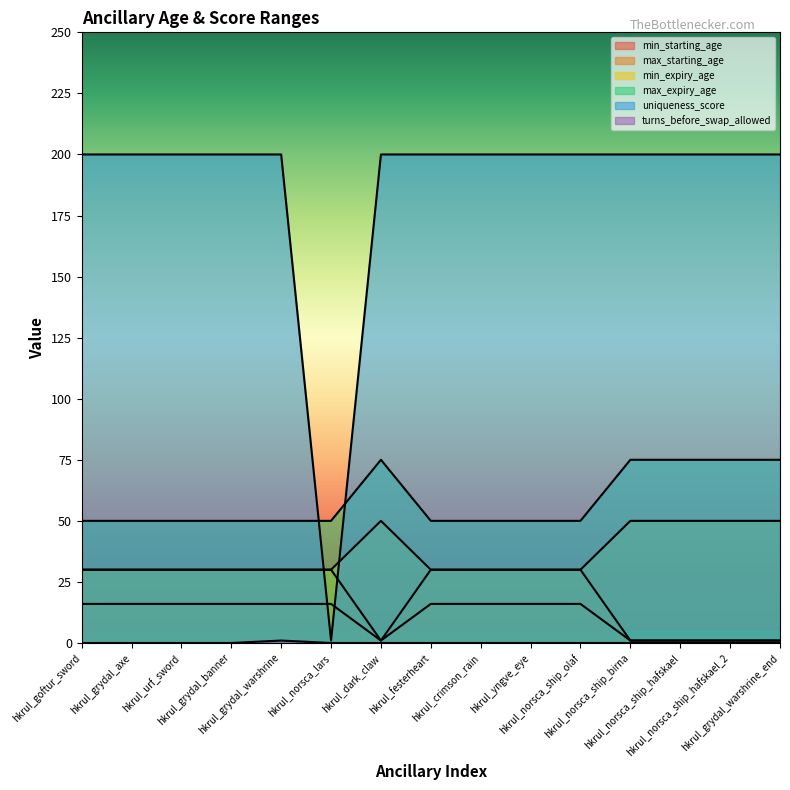

Which series has the largest range (max minus min)?

uniqueness_score